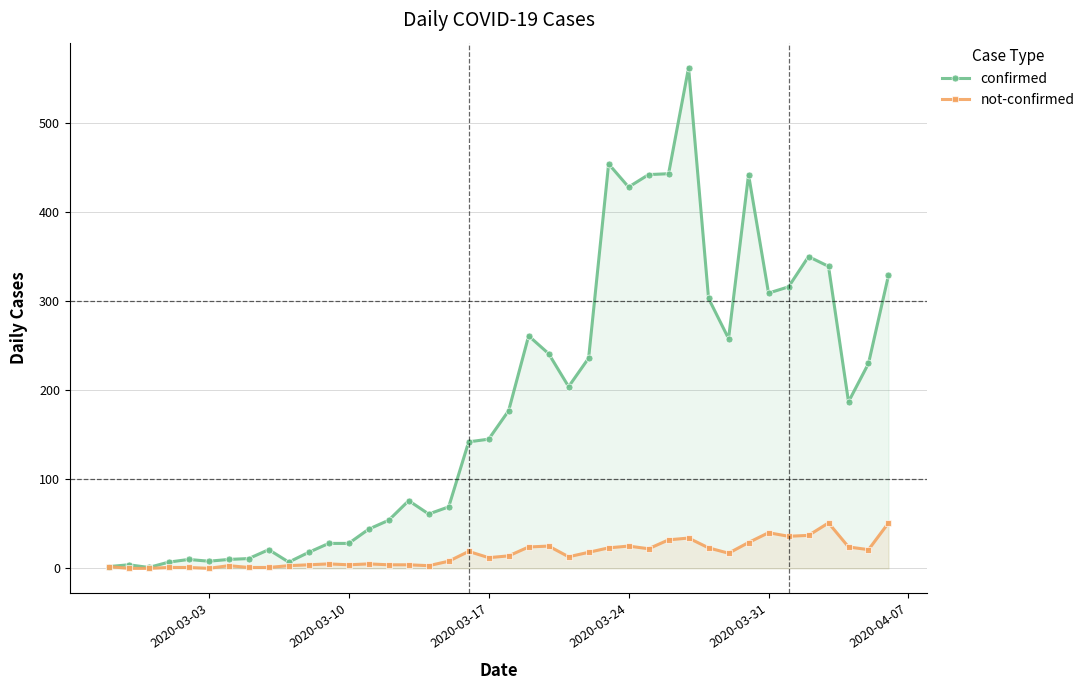

Reading right to left, list all the values displayed in this chart.

confirmed: 329	230	187	339	350	316	309	442	258	303	562	443	442	428	454	236	204	241	261	177	145	142	69	61	76	54	44	28	28	18	7	21	11	10	8	10	7	1	4	2
not-confirmed: 51	21	24	51	37	36	40	29	17	23	34	32	22	25	23	18	13	25	24	14	12	19	8	3	4	4	5	4	5	4	3	1	1	3	0	1	1	0	0	2